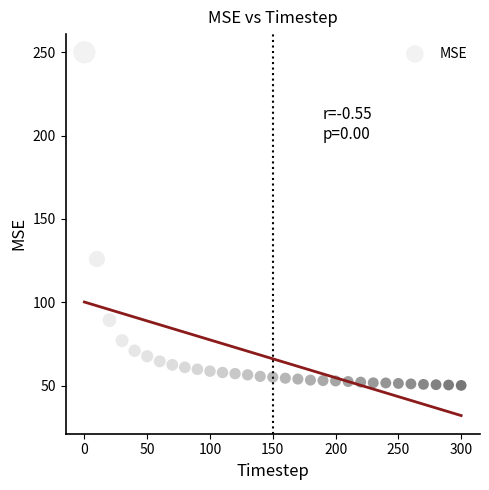

What is the range of Y values (max minus min)?

199.6